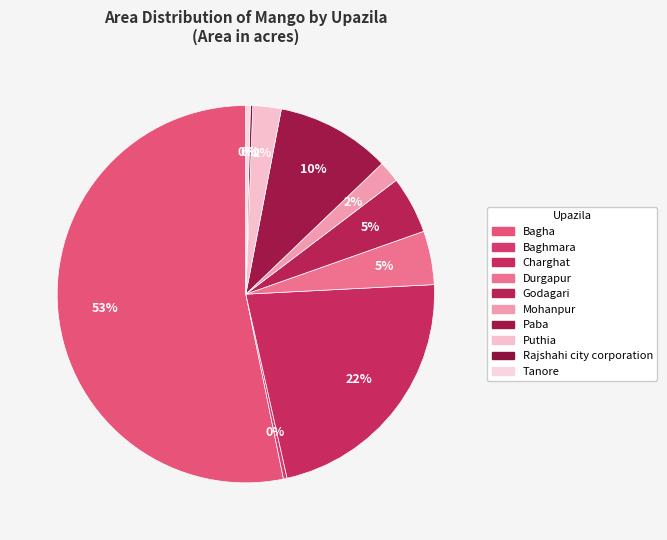

What percentage is the Paba slice, to the nearest percent?

10%